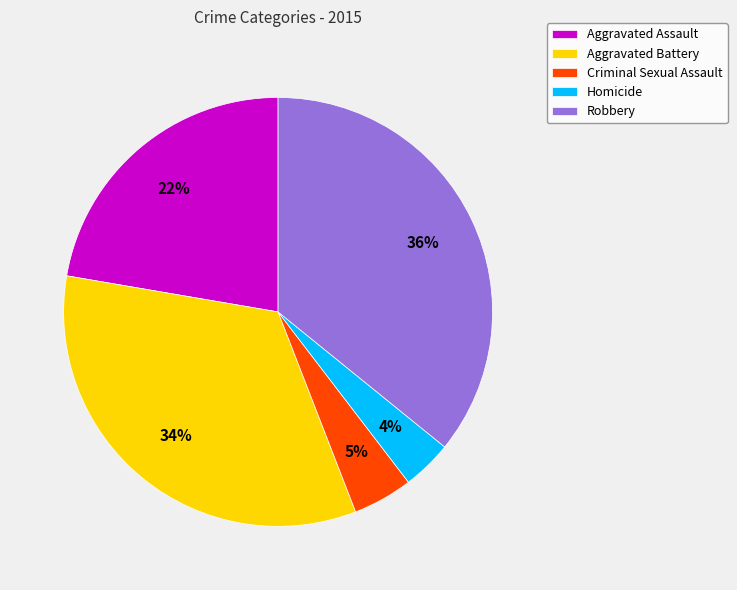

Is there a majority slice in this chart?

No